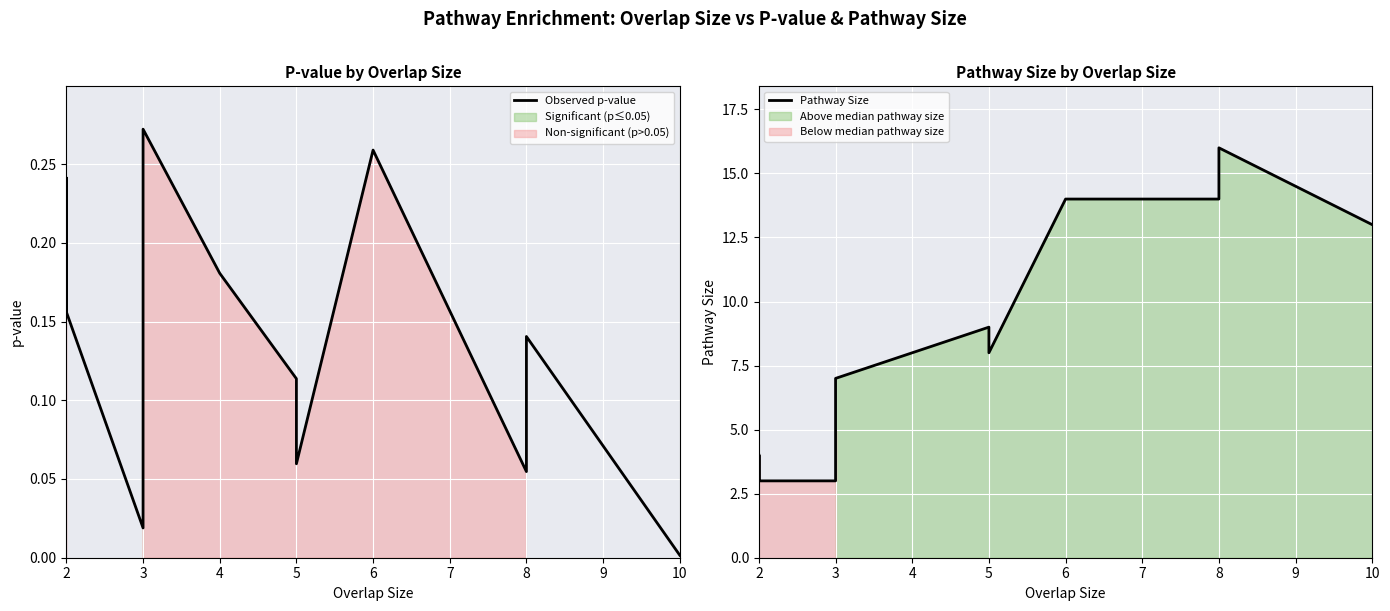

At how many categories does at least one series exceed 6?

8